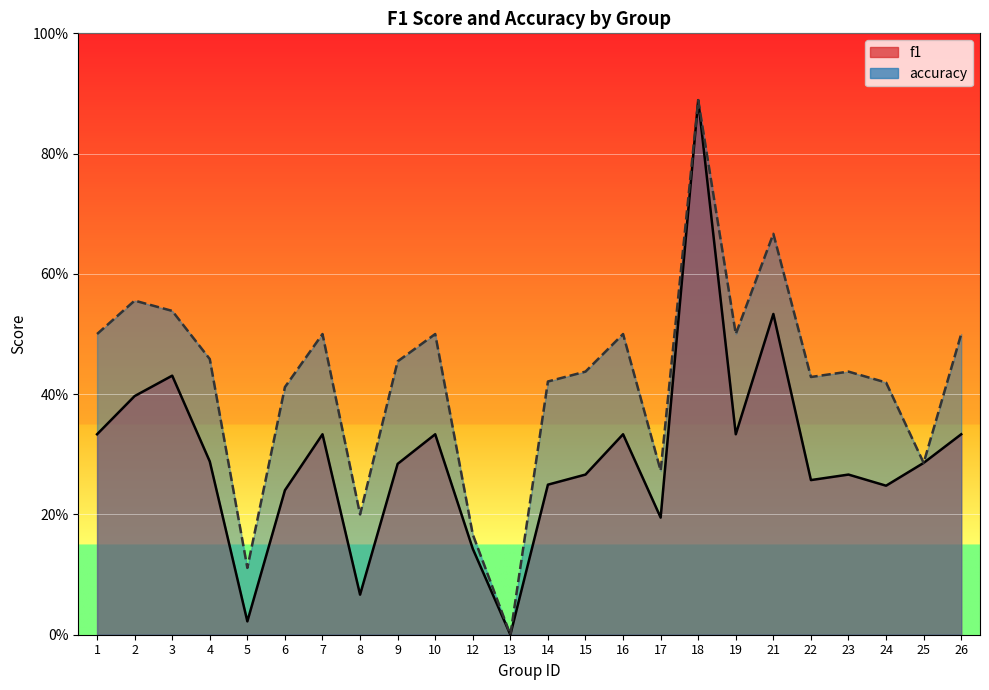

Does the chart display data point markers on the line(s)?

No